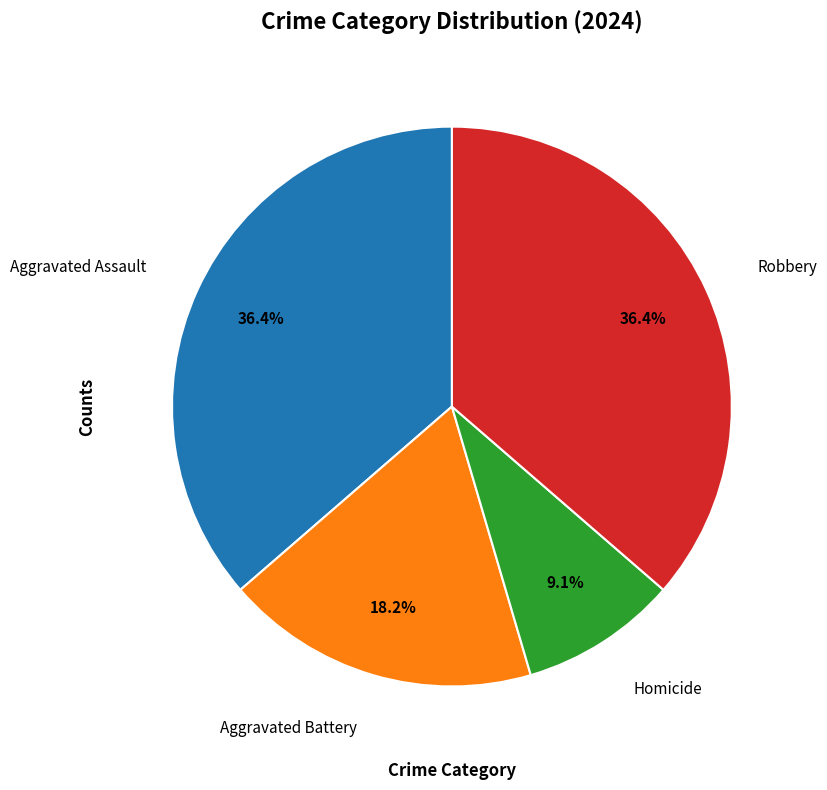

Does any single category account for the majority?

No